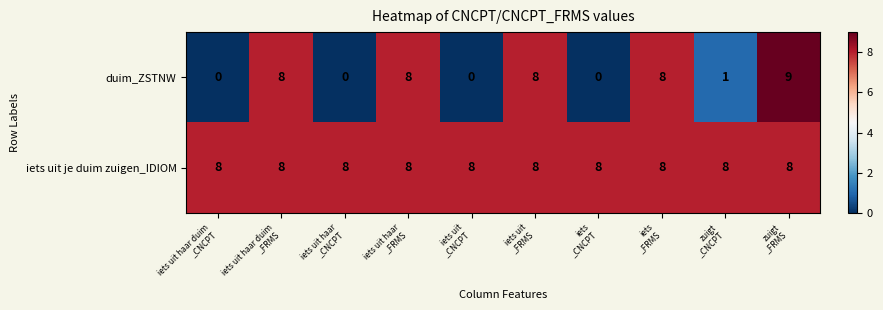

What is the difference between the second highest and minimum values in the duim_ZSTNW series?

8